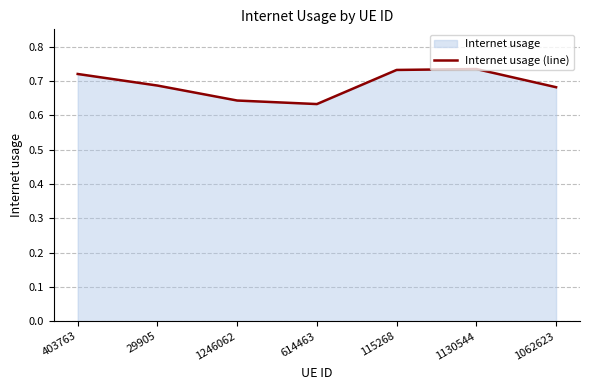

What is the greatest value displayed?

0.7